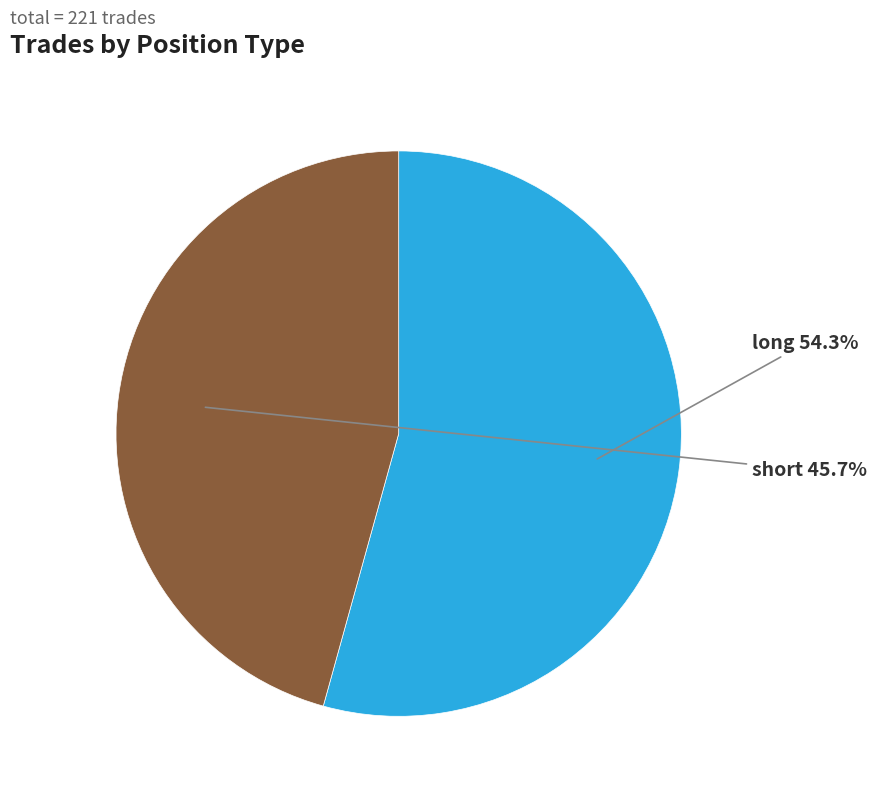

To the nearest percent, what is the average slice percentage?

50%